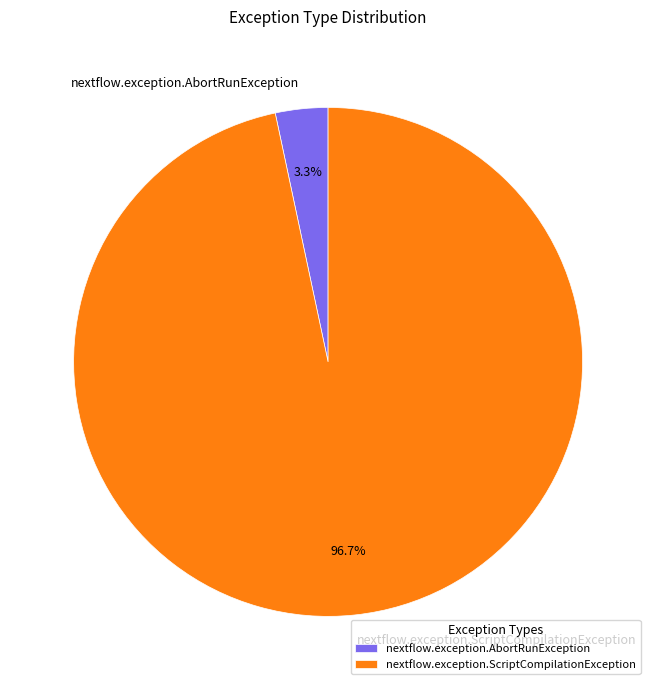

The nextflow.exception.AbortRunException slice represents 3% of the pie. True or false?

True